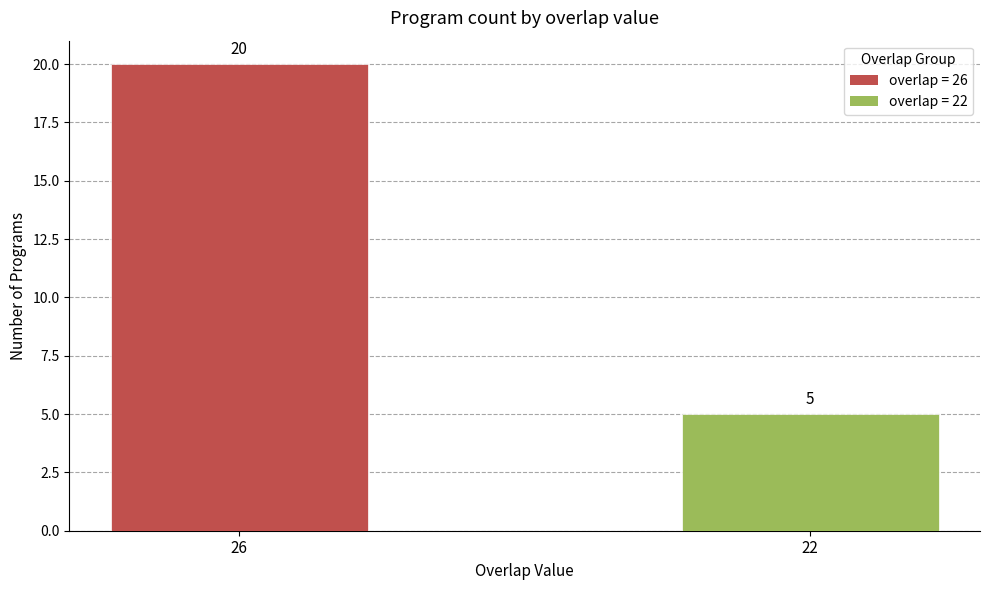

Count the values in the range 5 to 20.

2